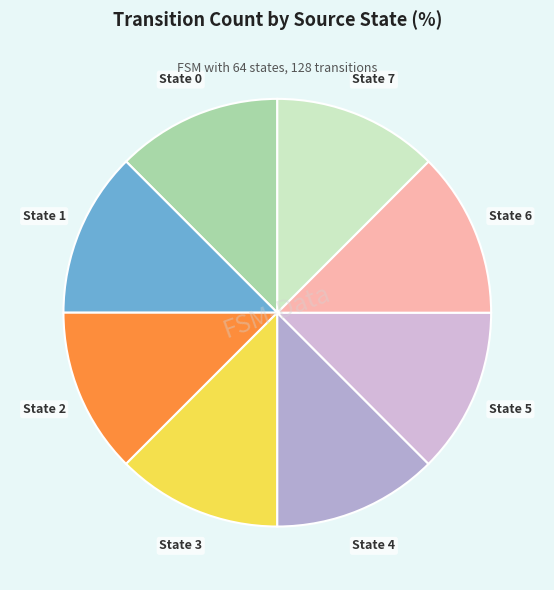

True or false: State 5 accounts for 12% of the total.

True